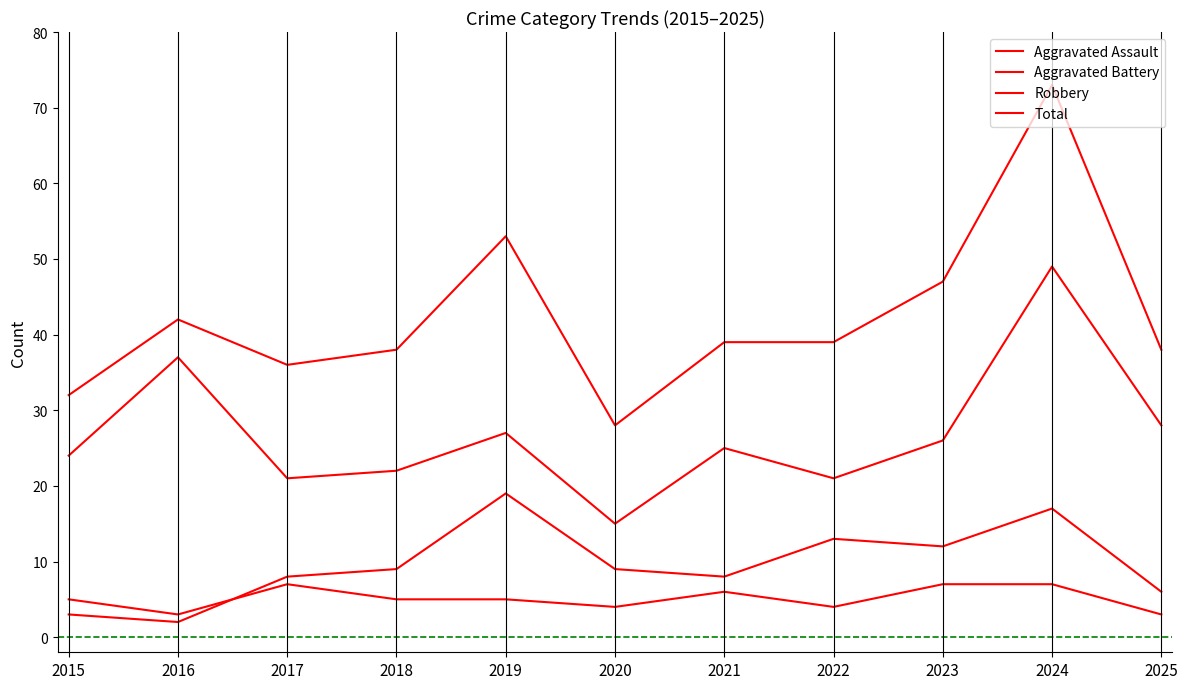

Reading right to left, extract all data points from this chart.

Aggravated Assault: 3	7	7	4	6	4	5	5	7	3	5
Aggravated Battery: 6	17	12	13	8	9	19	9	8	2	3
Robbery: 28	49	26	21	25	15	27	22	21	37	24
Total: 38	73	47	39	39	28	53	38	36	42	32